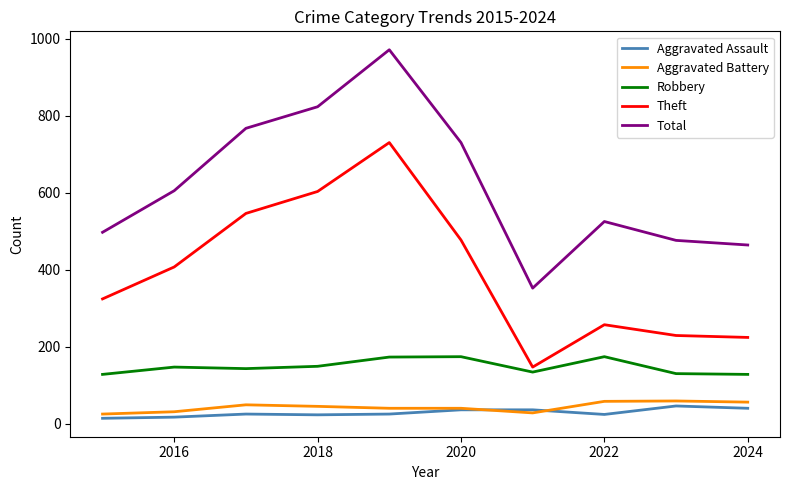

Which series has the widest spread of values?

Total